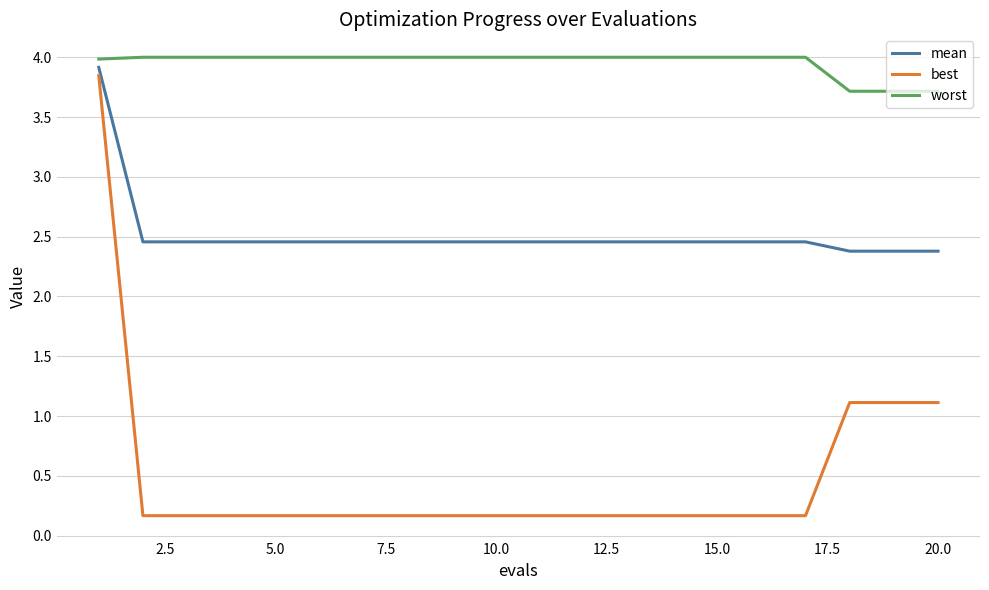

What is the greatest value displayed?

4.0